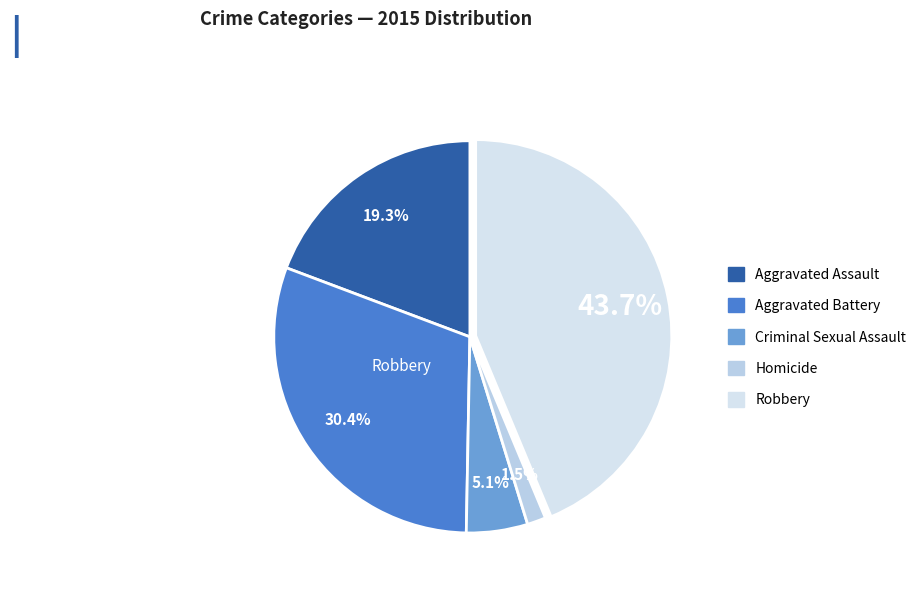

What percentage do Aggravated Battery and Aggravated Assault together represent?

49.7%